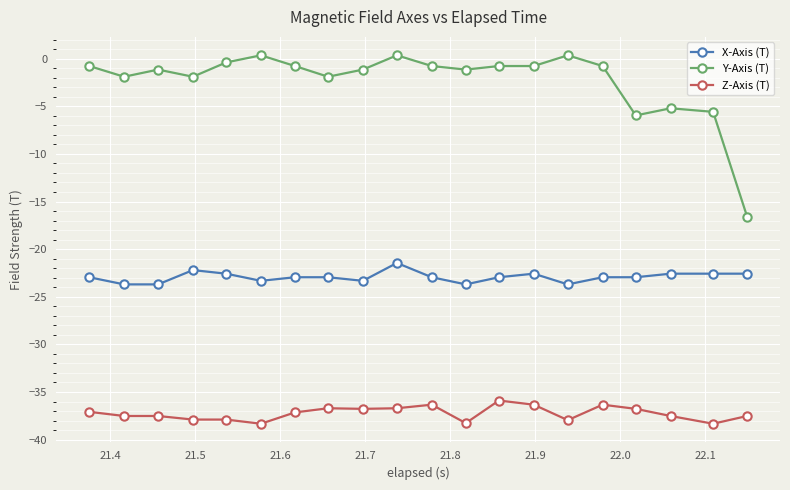

What is the sum of all Y-Axis (T) values?

-46.4